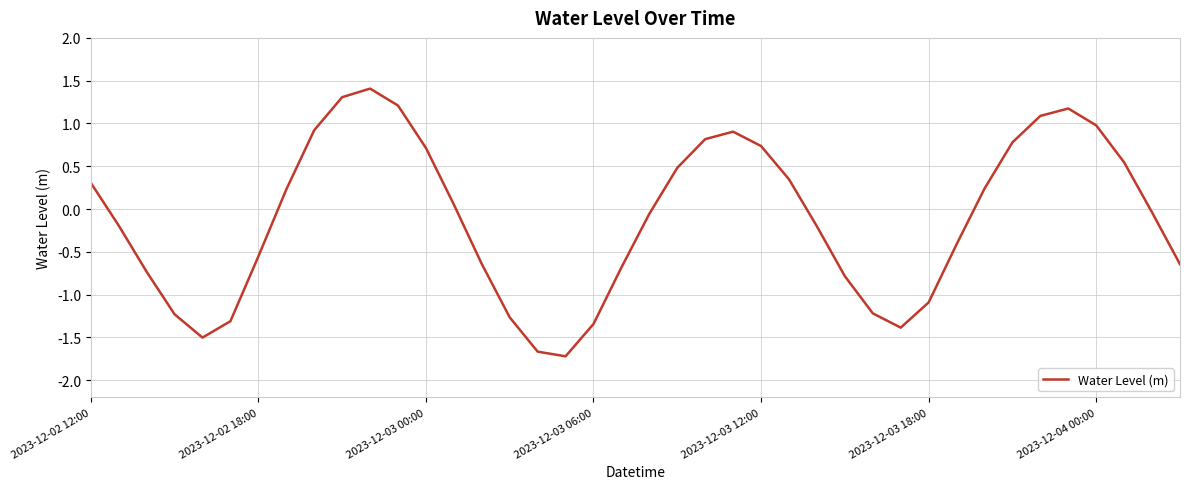

What is the minimum value shown in the chart?

-1.7